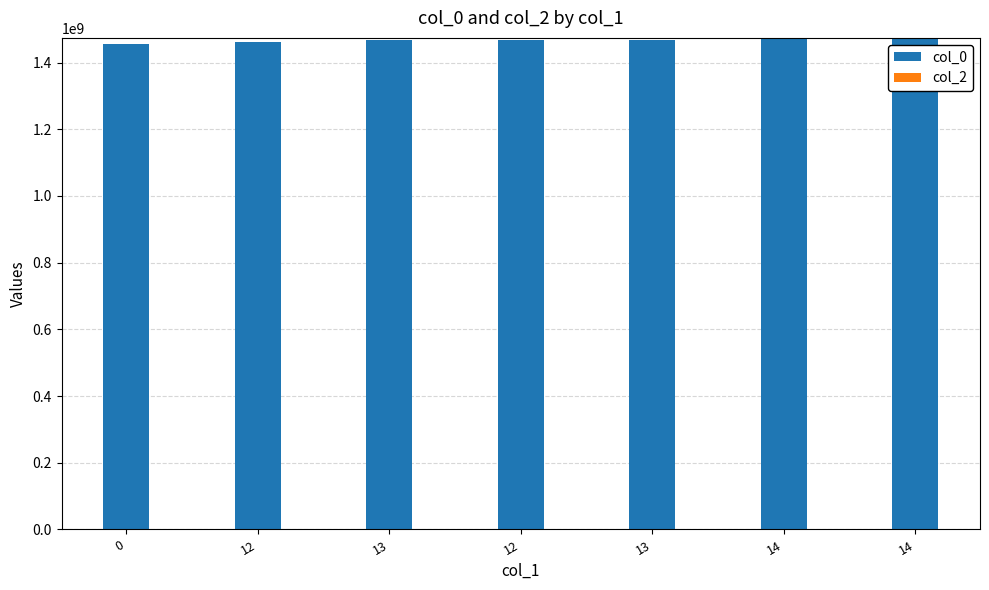

Does the chart contain any negative values?

No